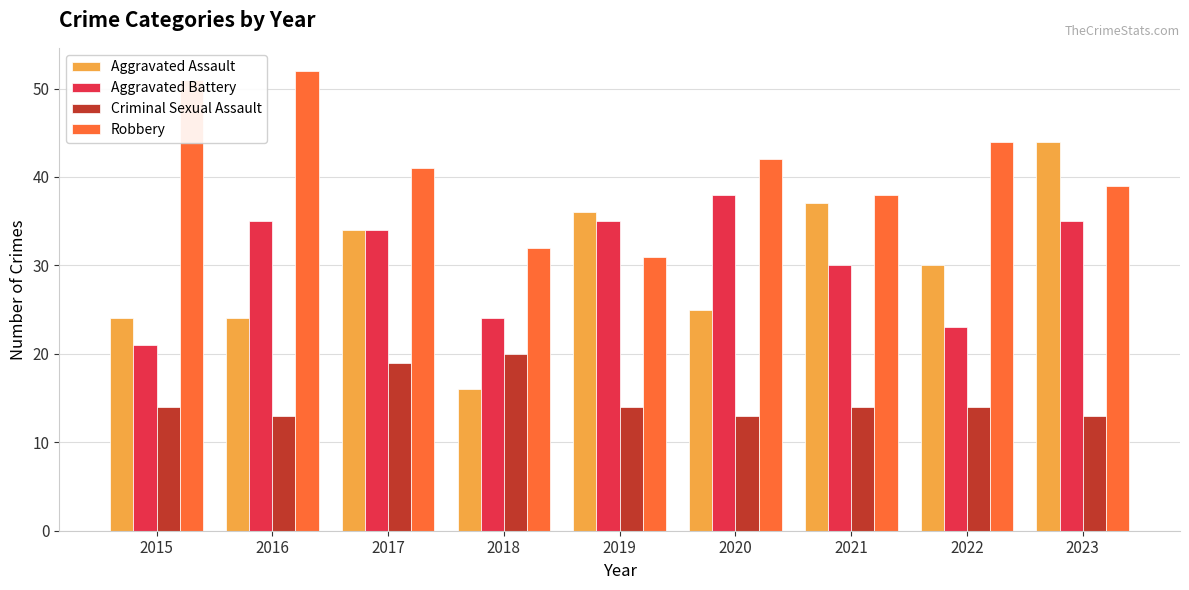

Reading left to right, what are all the values shown in this chart?

Aggravated Assault: 24	24	34	16	36	25	37	30	44
Aggravated Battery: 21	35	34	24	35	38	30	23	35
Criminal Sexual Assault: 14	13	19	20	14	13	14	14	13
Robbery: 51	52	41	32	31	42	38	44	39